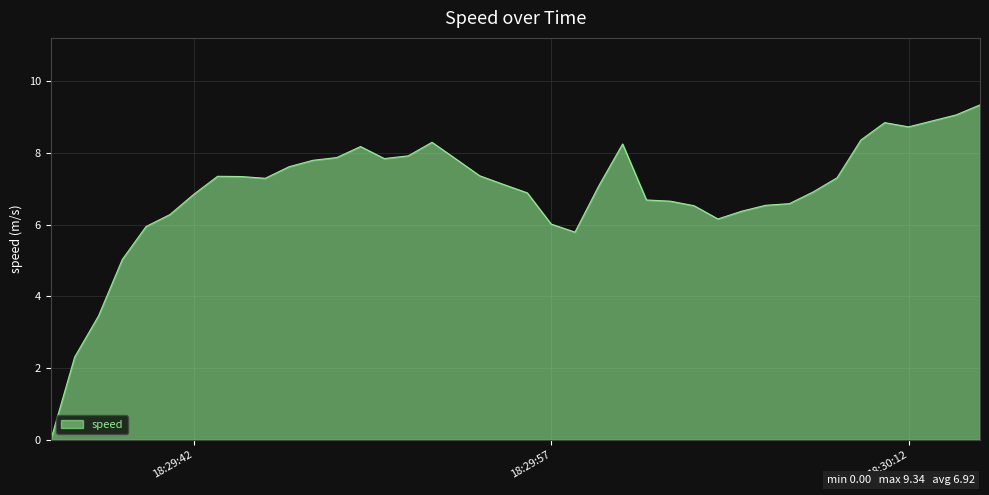

What is the maximum value shown in the chart?

9.3